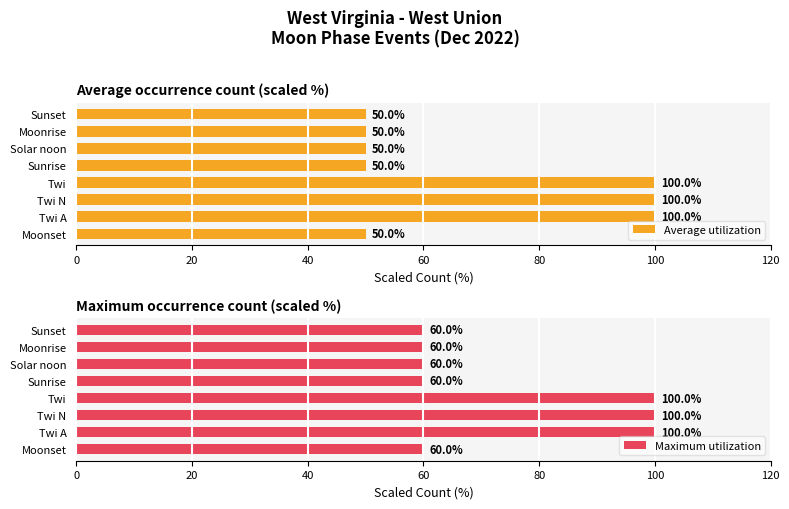

What is the difference between the Maximum utilization values at Solar noon and Twi N?

40